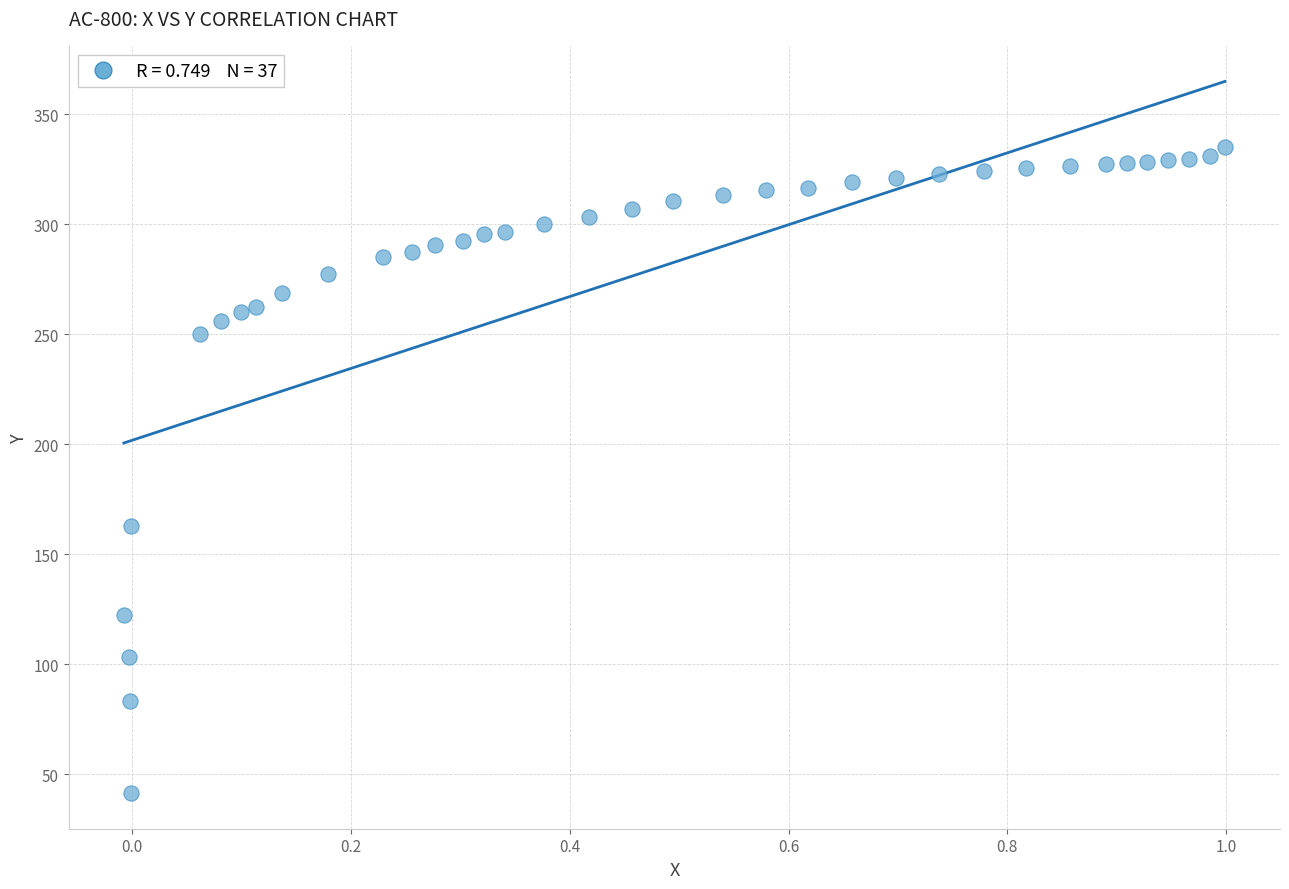

What Y value in the scatter plot is closest to 188?

162.9